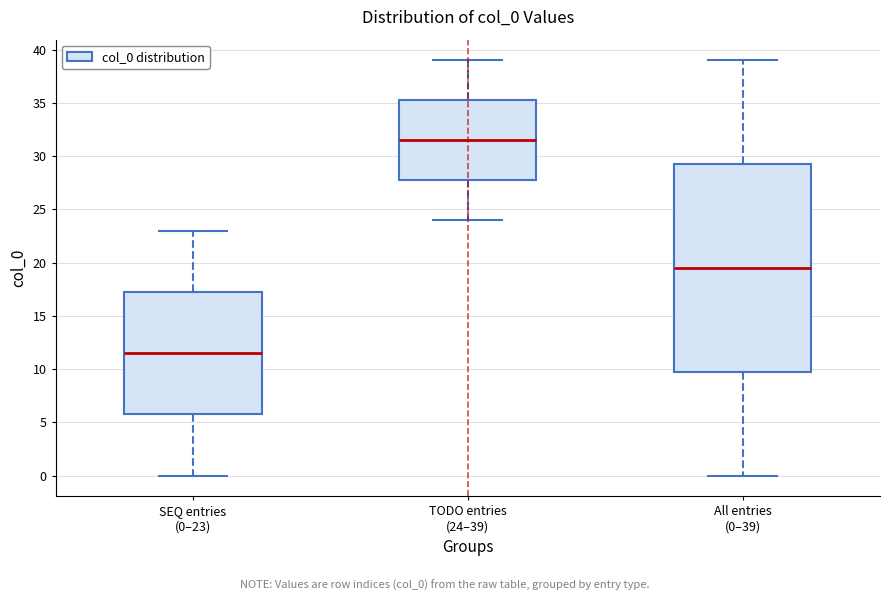

Which box has the lowest median line?

SEQ entries (0–23)